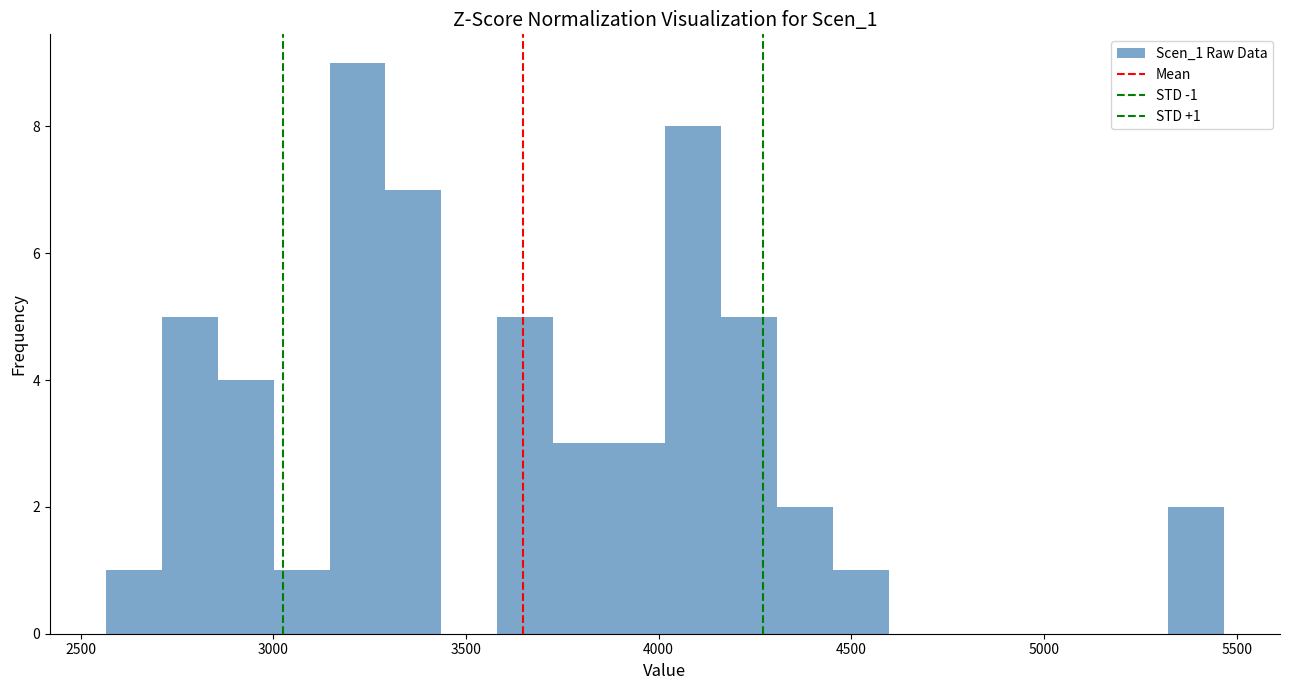

Around what value on the x-axis is the tallest bar? Give the approximate position of its centre, as read against the axis.

3200